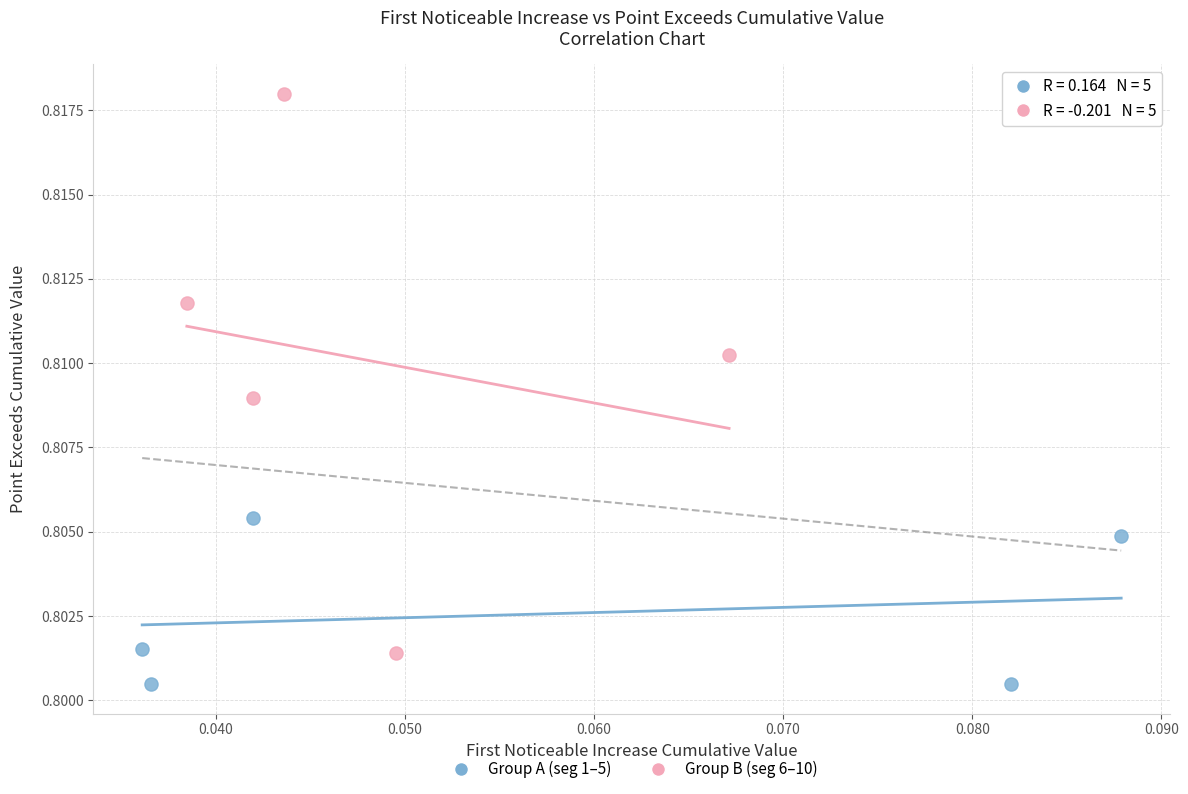

What are all the series names shown in the legend?

Group A (seg 1–5), Group B (seg 6–10)